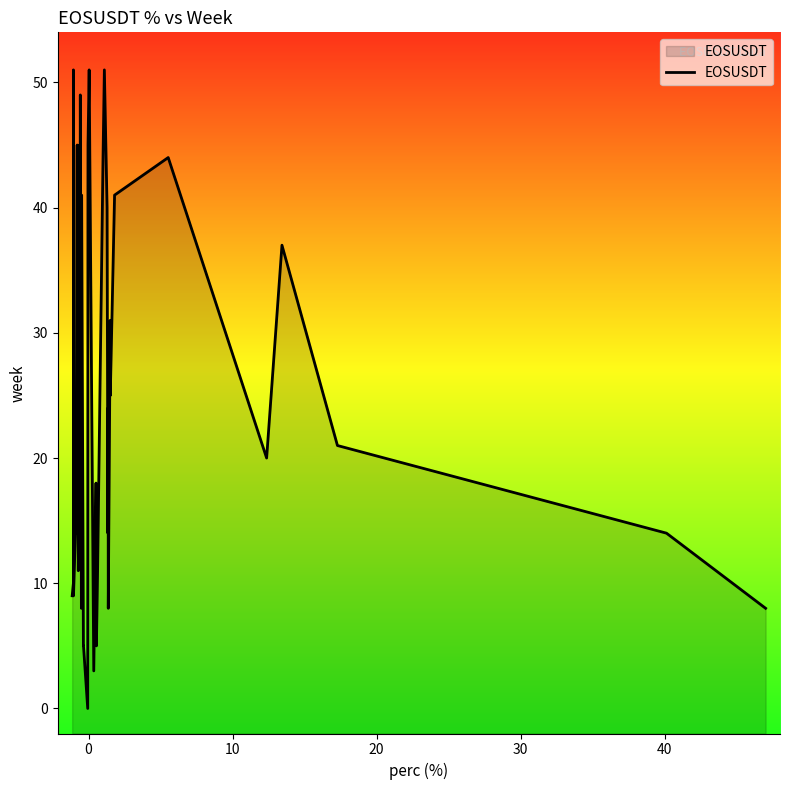

Reading right to left, extract all data points from this chart.

8	14	21	37	20	44	41	25	31	8	24	14	40	51	44	11	5	18	3	51	45	41	0	5	5	41	8	40	49	37	45	11	42	14	45	16	9	51	10	9